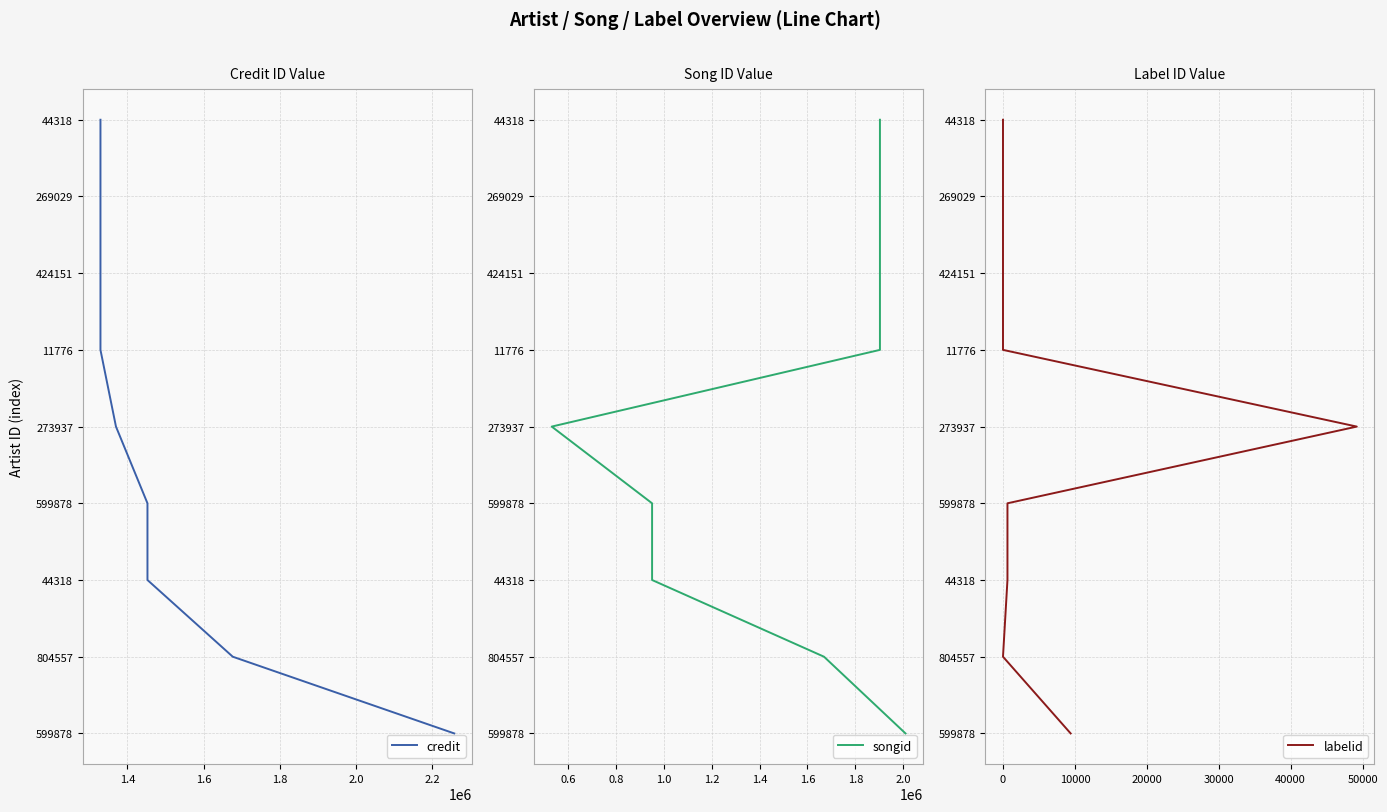

What are all the series names shown in the legend?

credit, songid, labelid